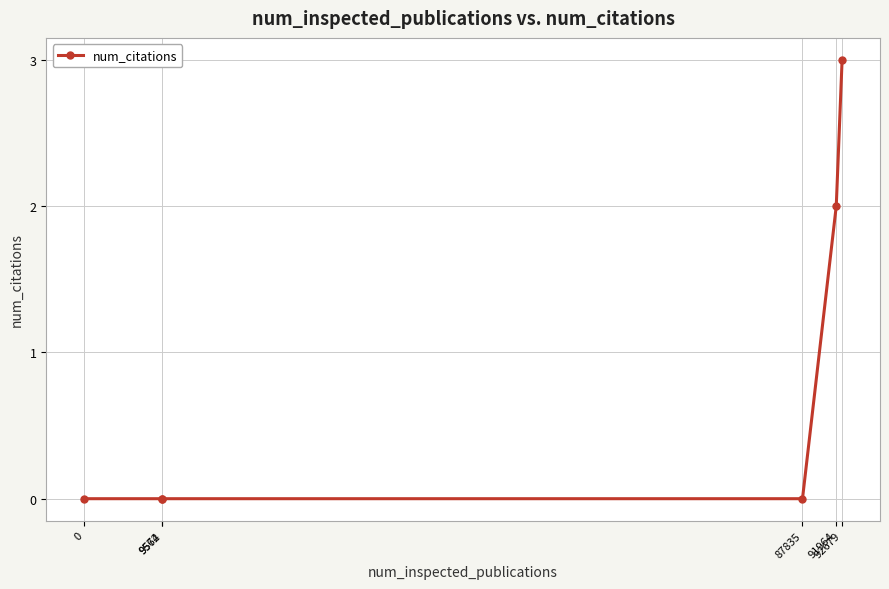

True or false: the data shows 0 at 91964.

False